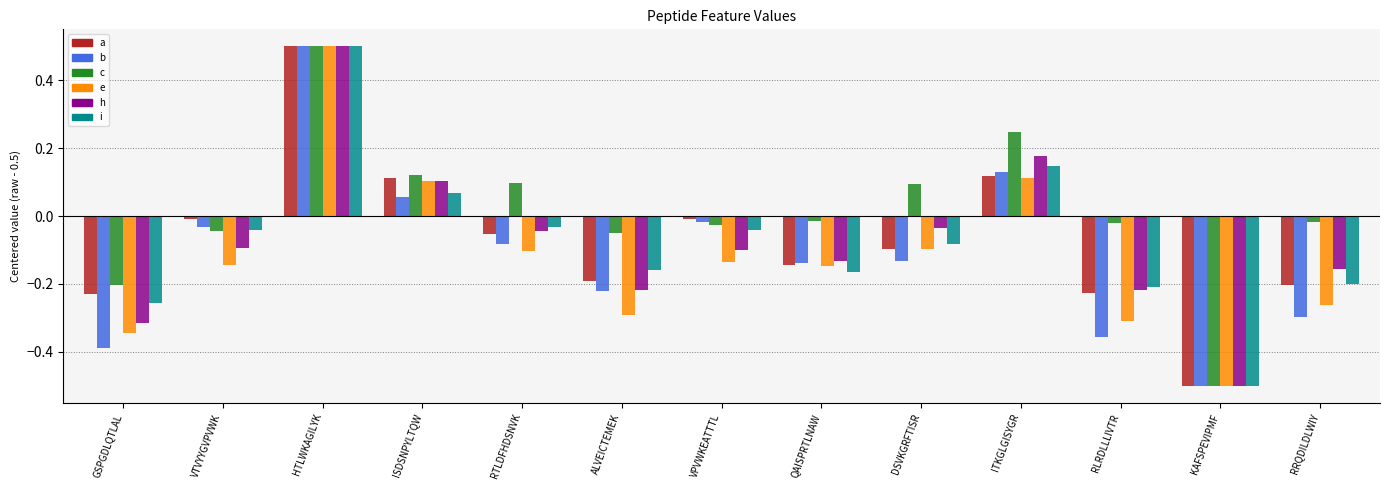

How many data points does each series have?

13